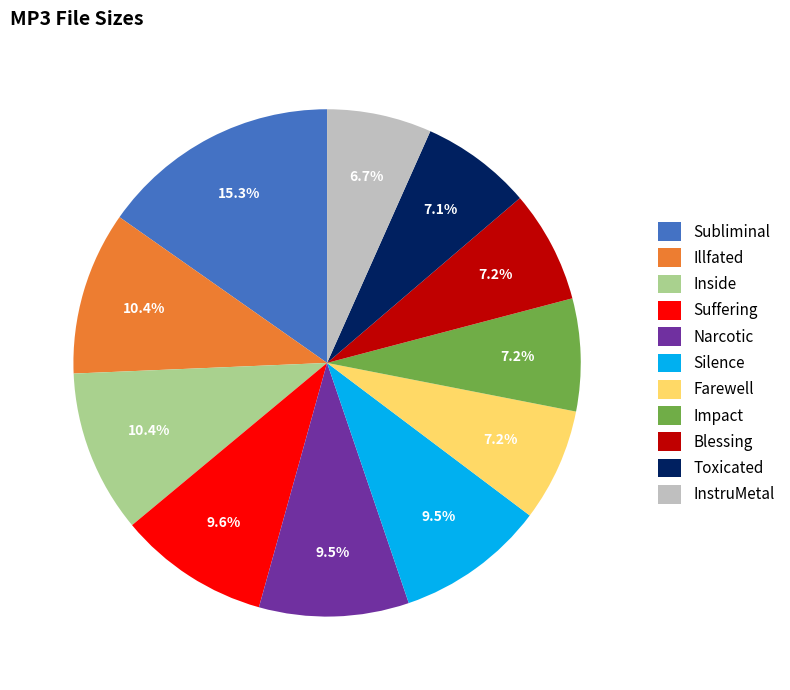

What is the ratio of the value at Farewell to the value at Toxicated?

1.0